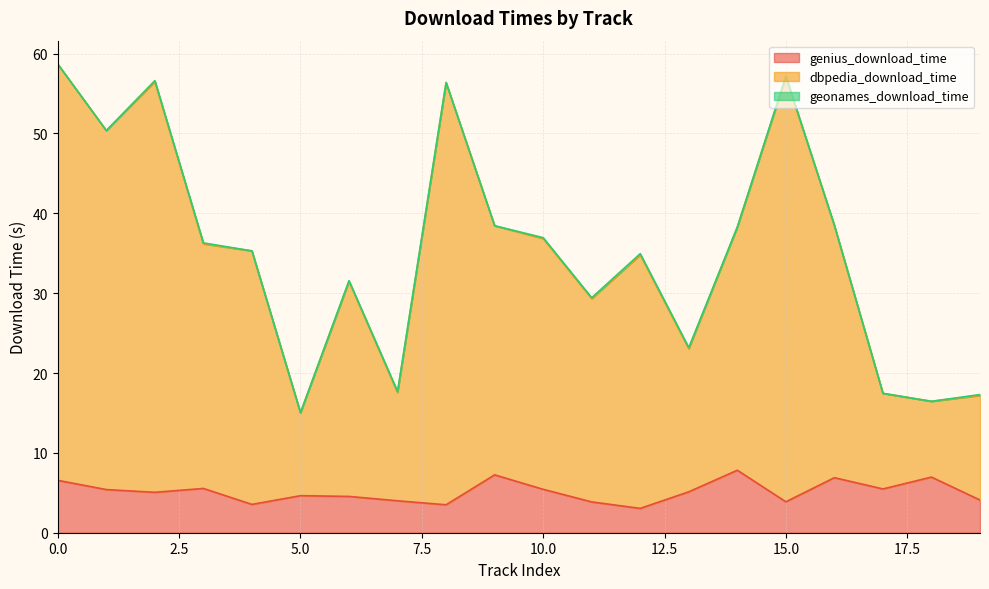

Rank the categories by genius_download_time value from highest to lowest.

14, 9, 18, 16, 0, 3, 17, 10, 1, 13, 2, 5, 6, 19, 7, 15, 11, 4, 8, 12